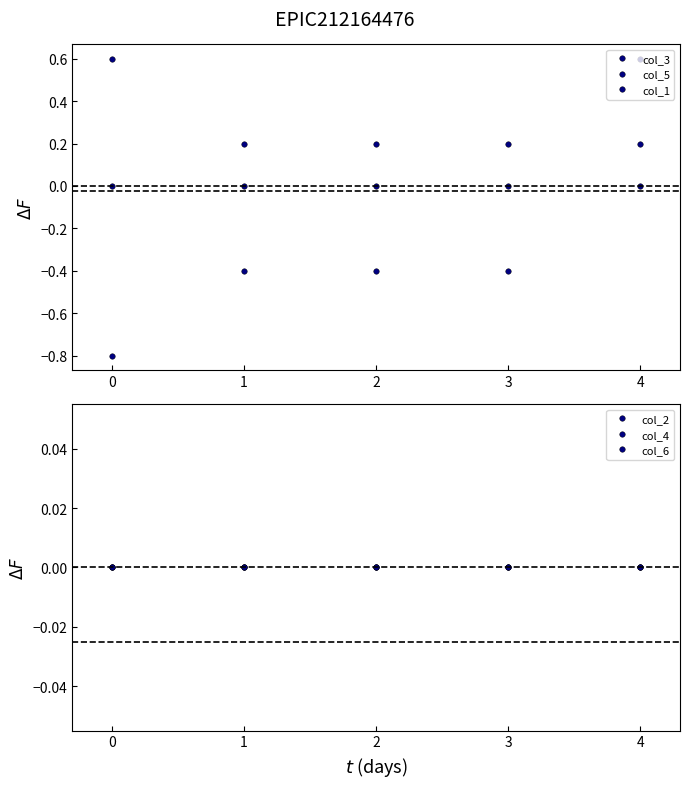

True or false: col_6 and col_5 cross at least once.

True